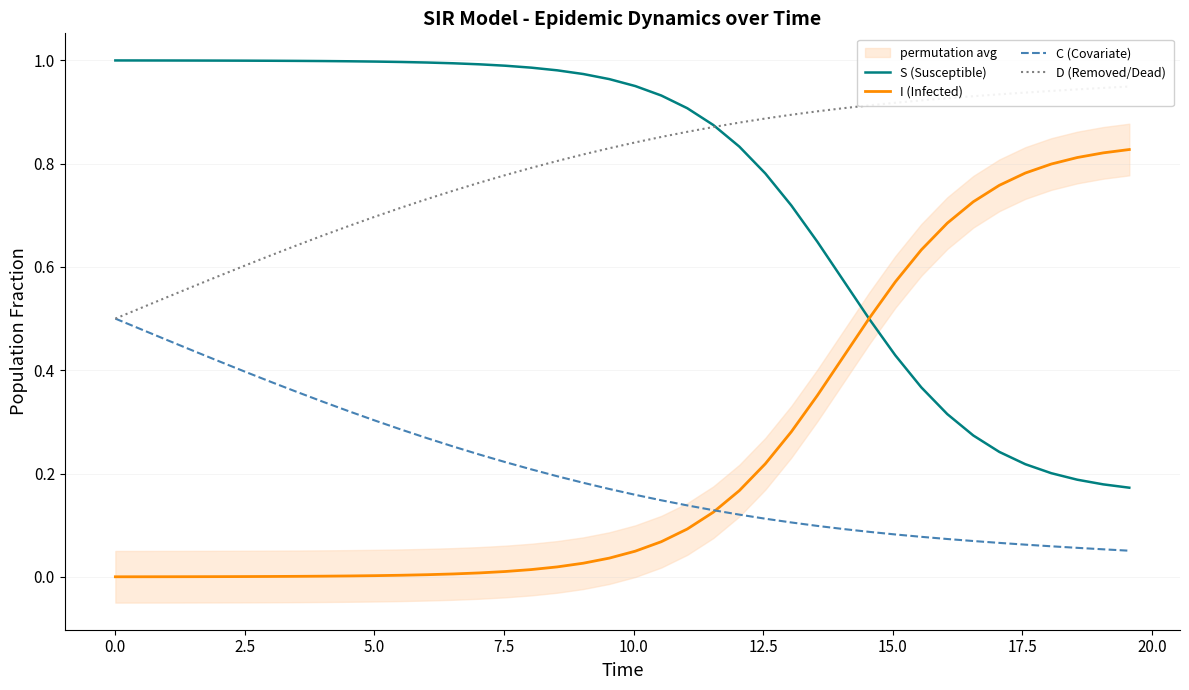

True or false: S (Susceptible) and C (Covariate) cross at least once.

False